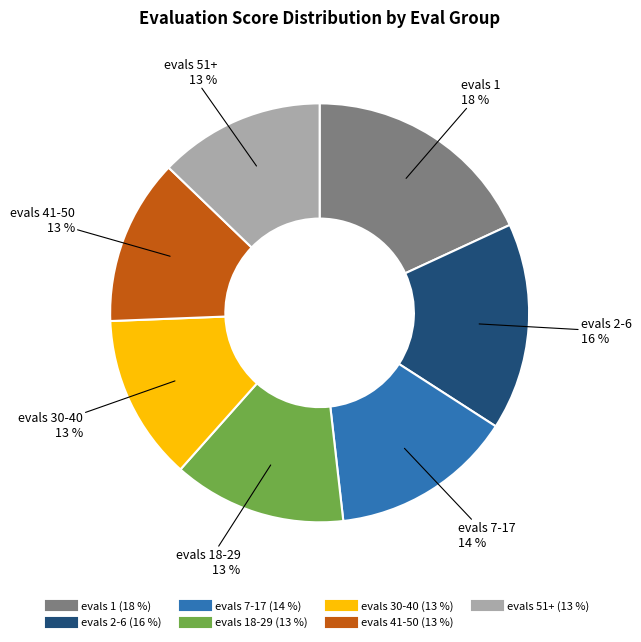

To the nearest percent, what is the average slice percentage?

14%